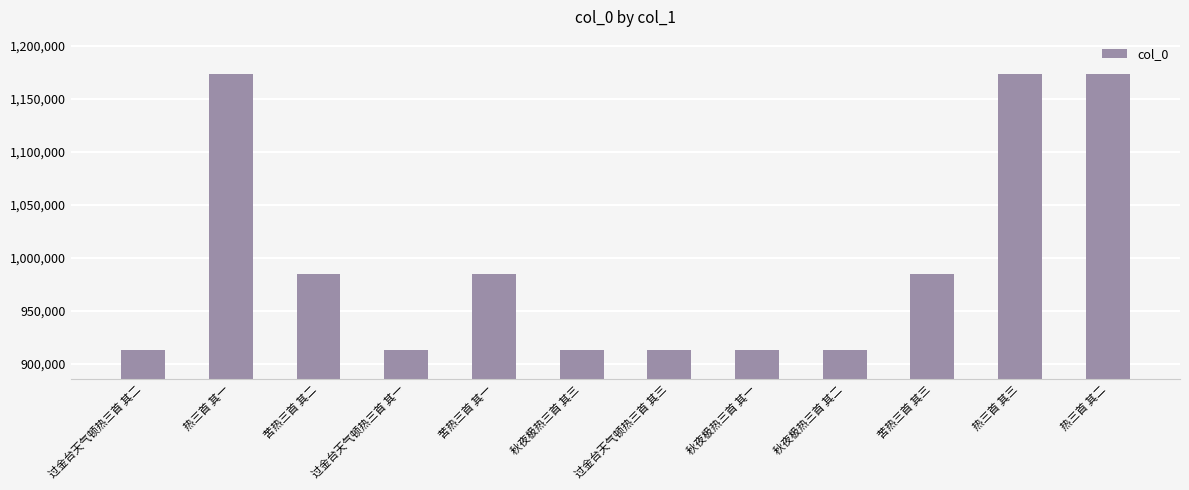

What is the average value?

995960